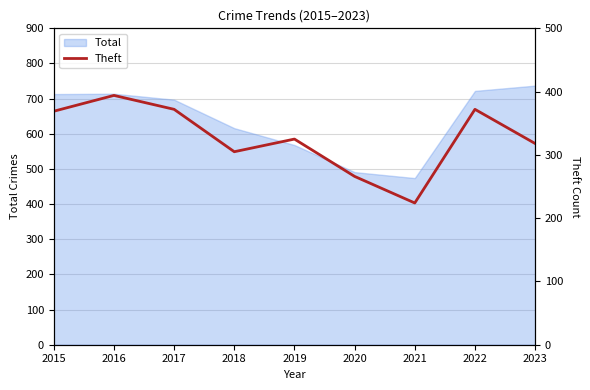

Where does the data first go above 325?

2015